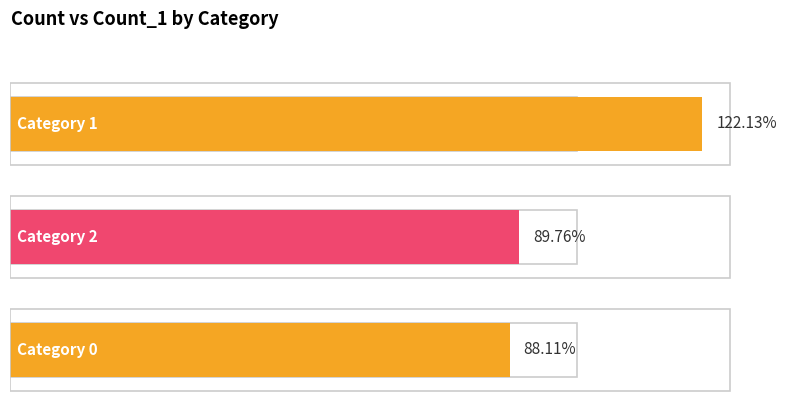

At which label is count_1 closest to 1943?

1